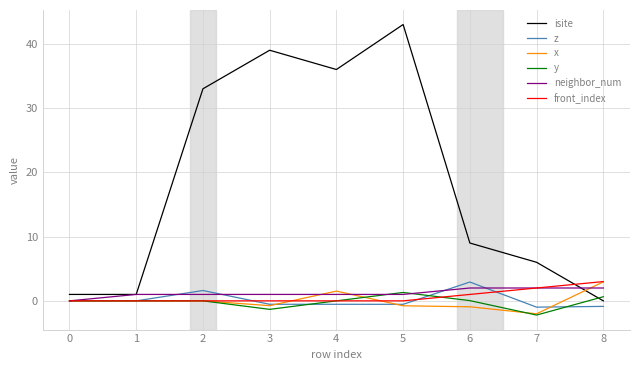

Is the value of x at 4 greater than the value of y at 1?

Yes